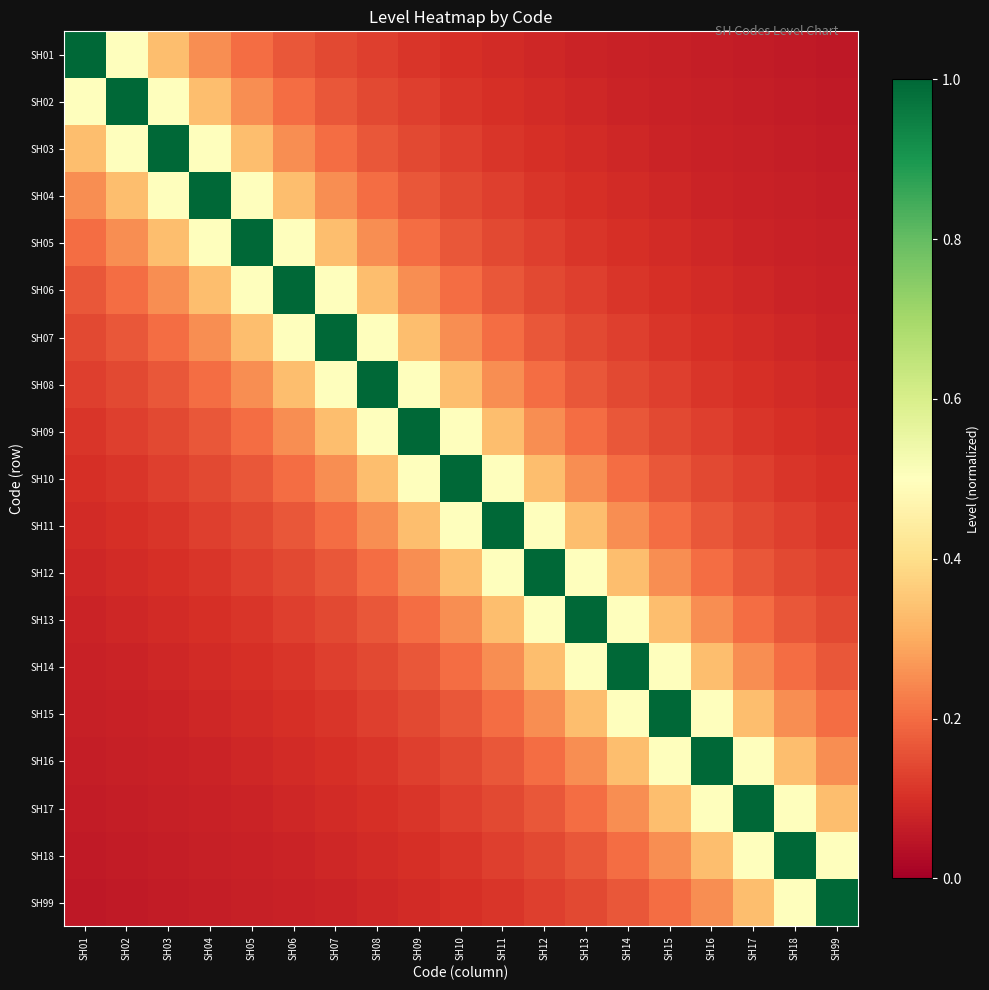

What is the total value across all series at SH13?

4.8